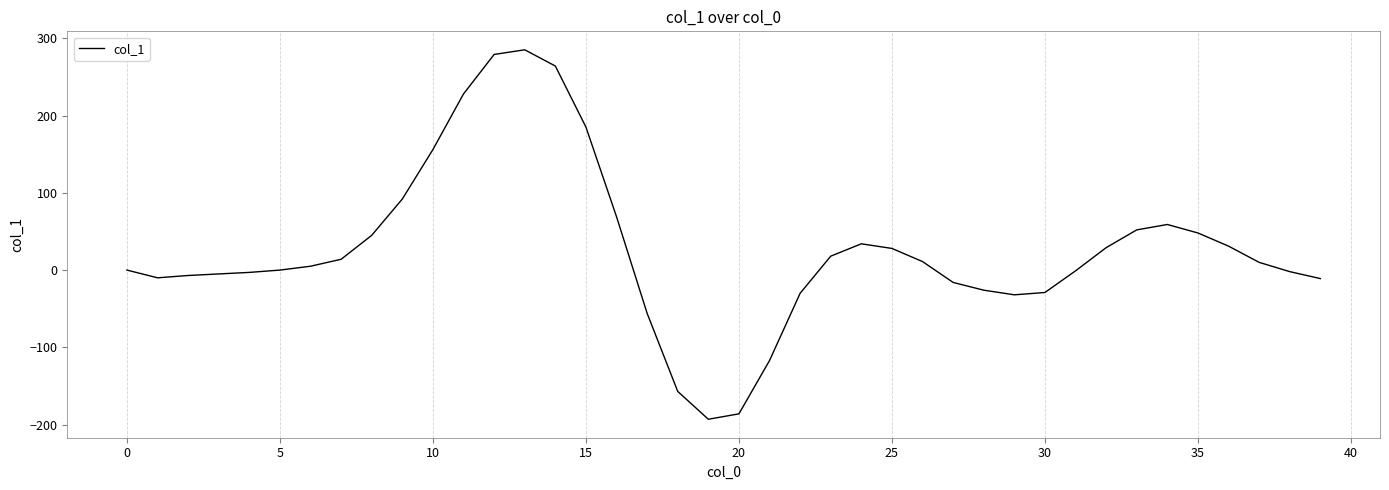

What is the sum of all values?

1061